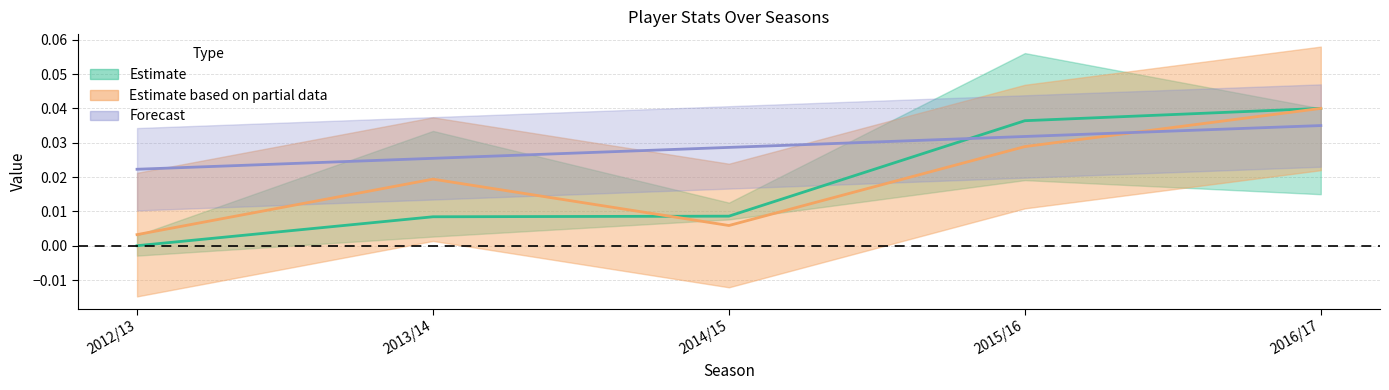

Which has a higher value, 2014/15 or 2012/13?

2014/15